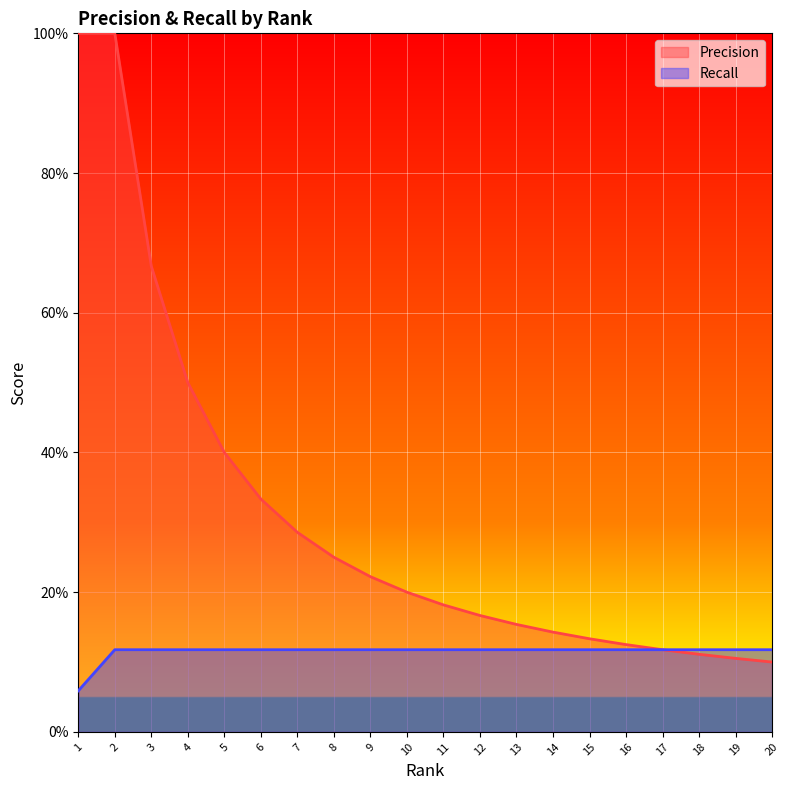

List the series in order of their peak value, highest first.

Precision, Recall